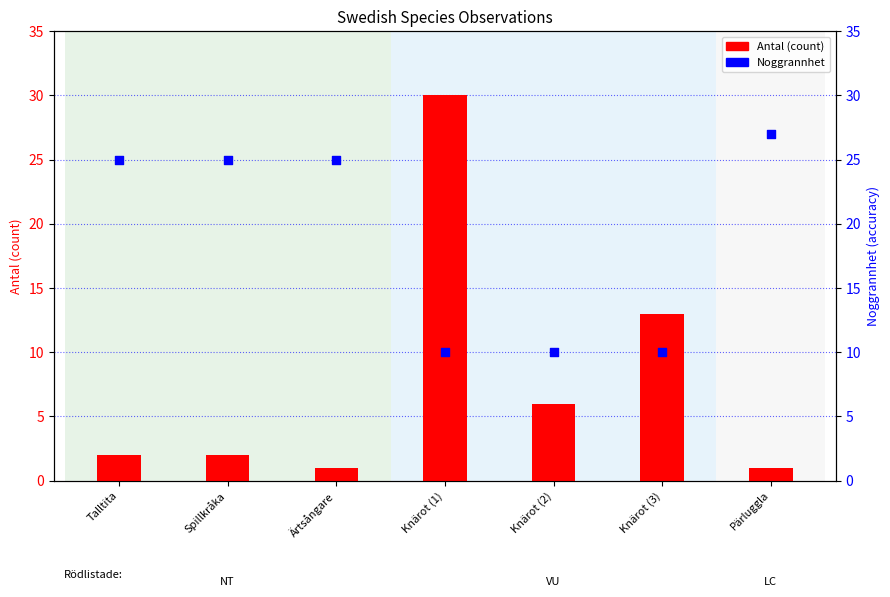

Which series has the widest spread of Y values?

Antal (count)